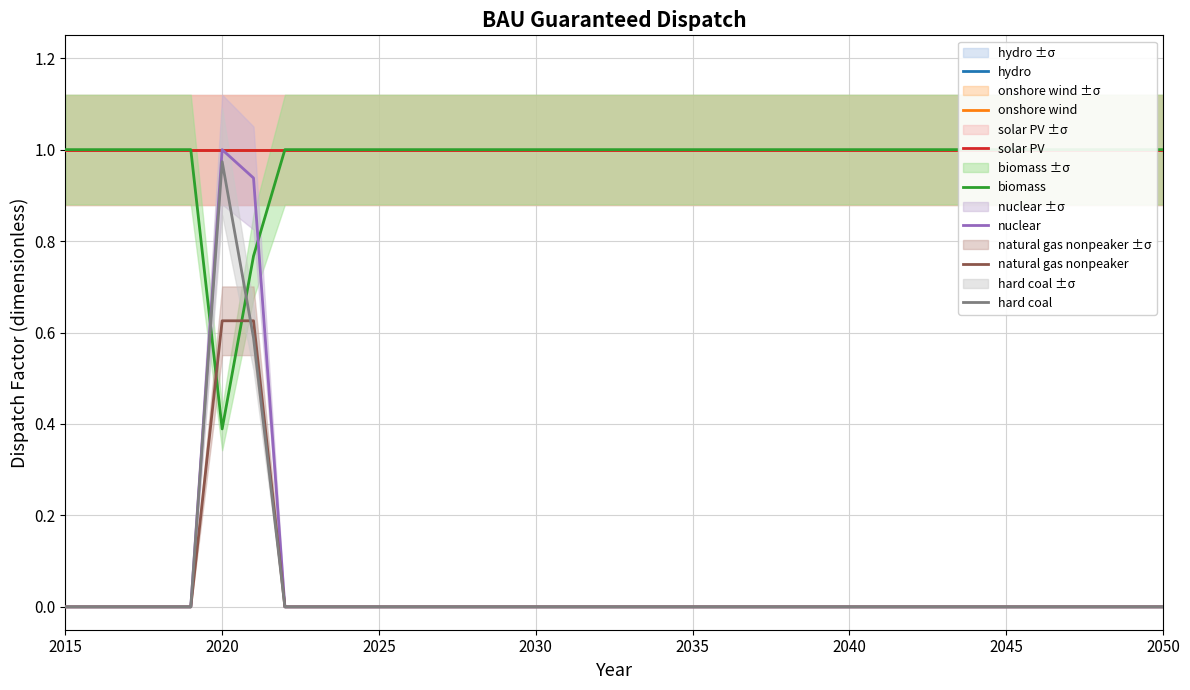

Between 2025 and 2033, which series saw the biggest shift?

biomass